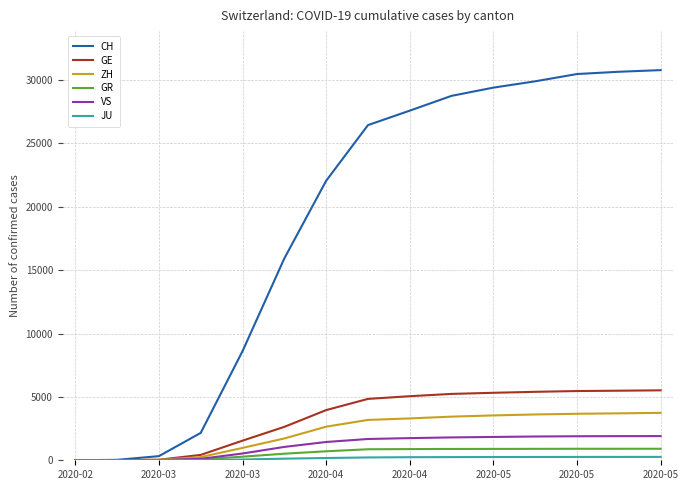

How many series are shown in this chart?

6